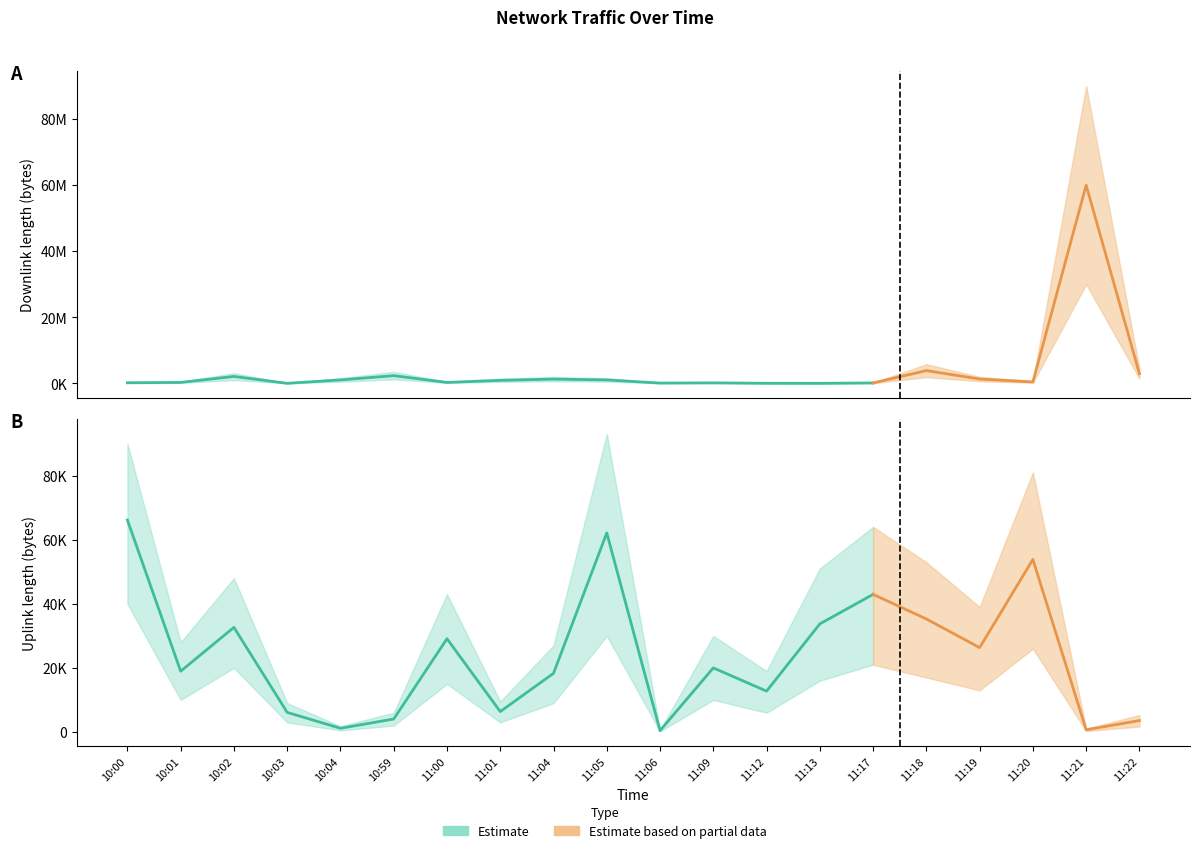

How many interior local valleys does the downlink_length series have?

5